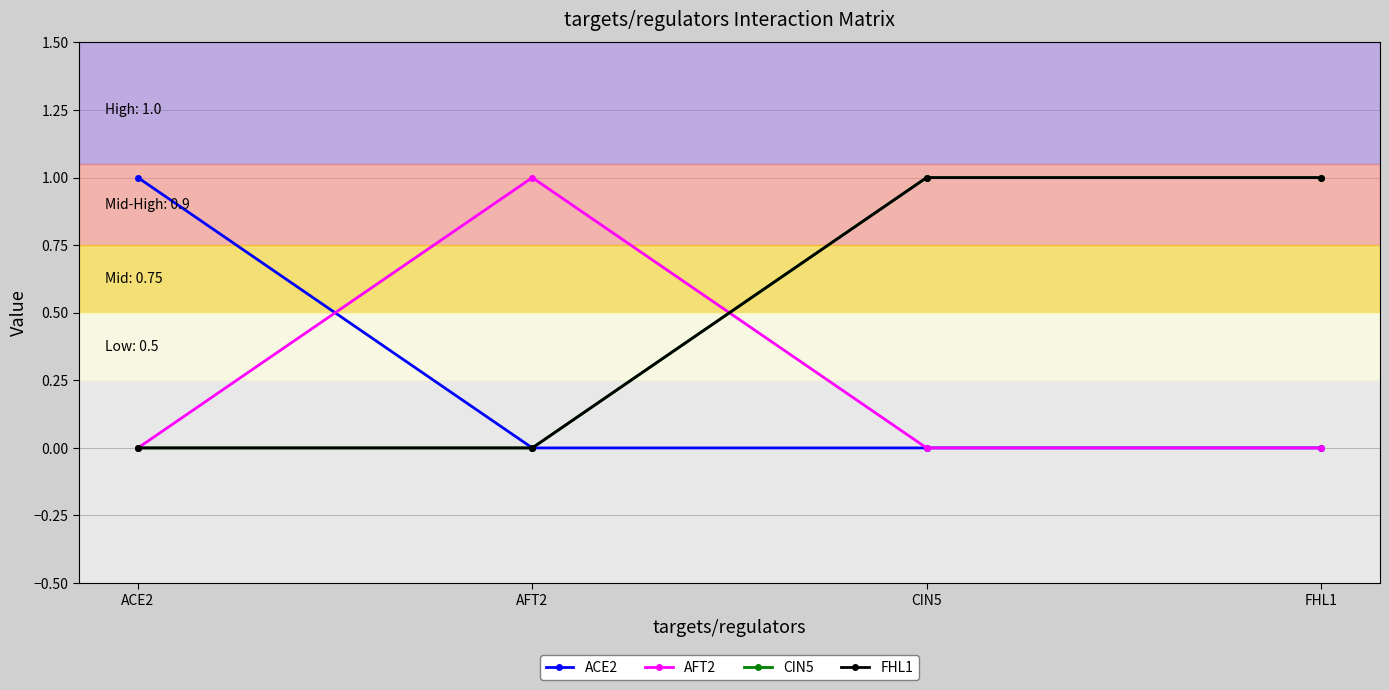

What is the maximum value for CIN5?

1